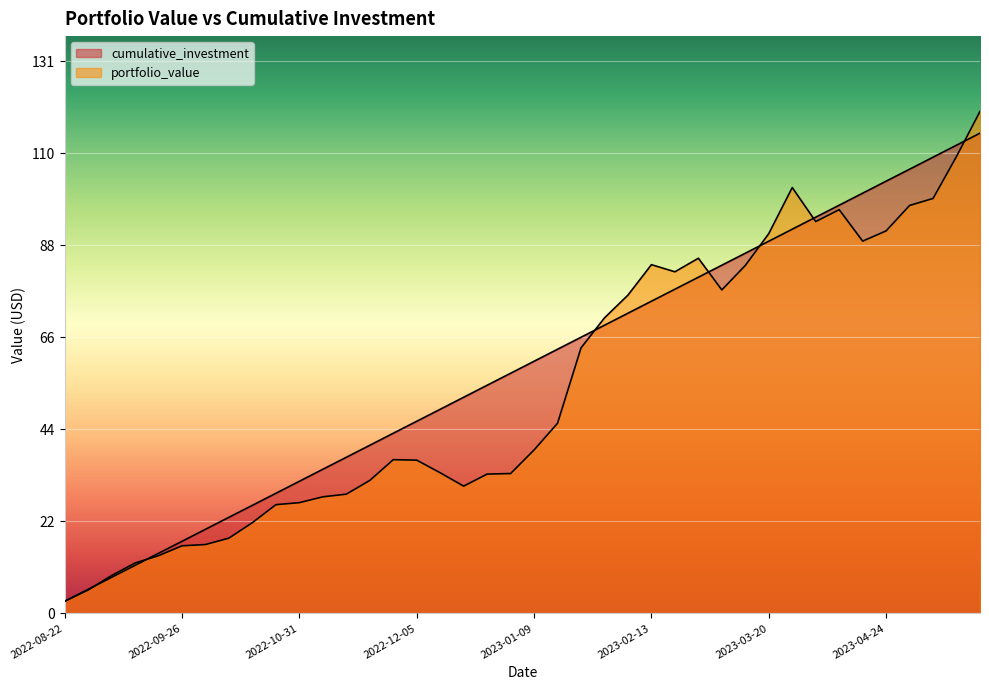

At which category is the sum across all series the highest?

2023-05-22